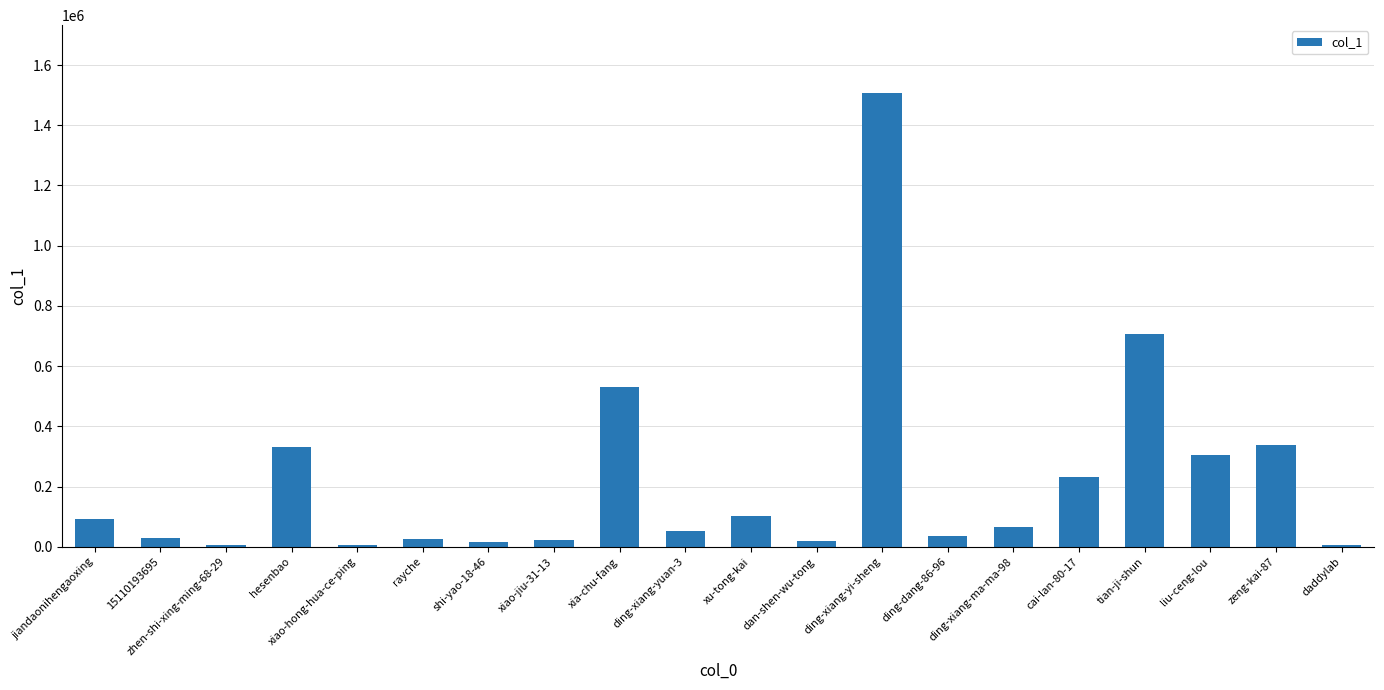

What is the sum of all values?

4434737